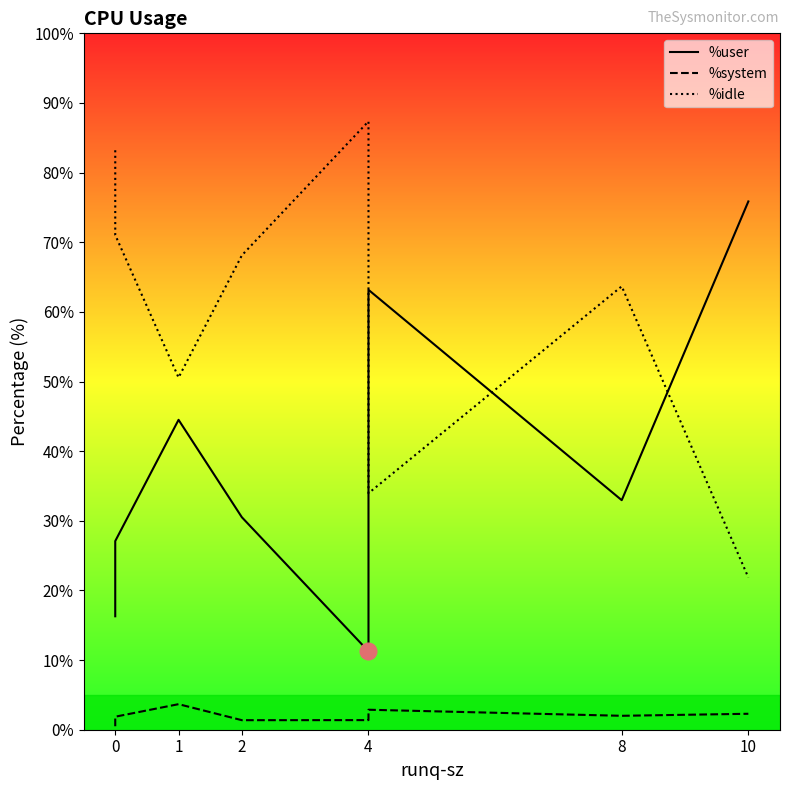

In %system, how many points are lower than both neighbors (excluding endpoints)?

2